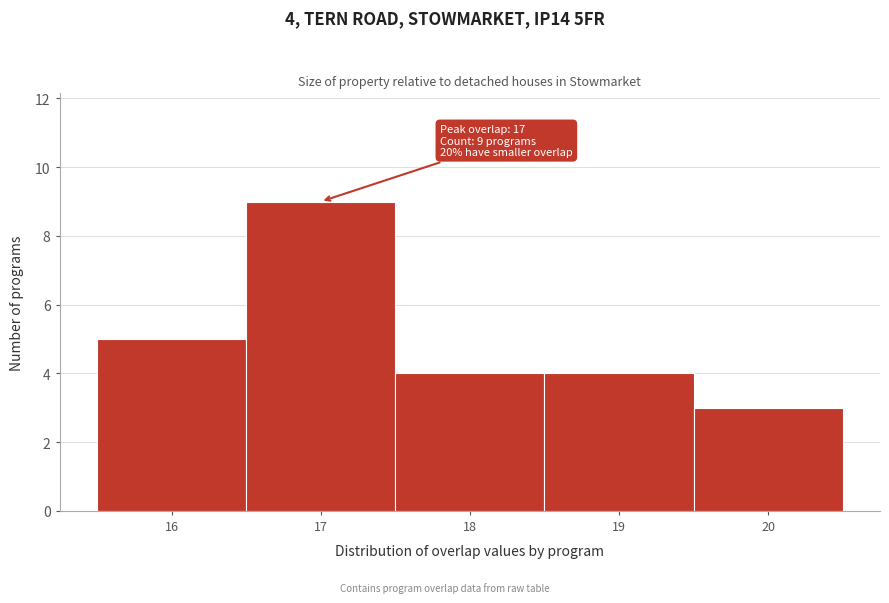

Which range on the x-axis has the tallest bar?

16.5 to 17.5